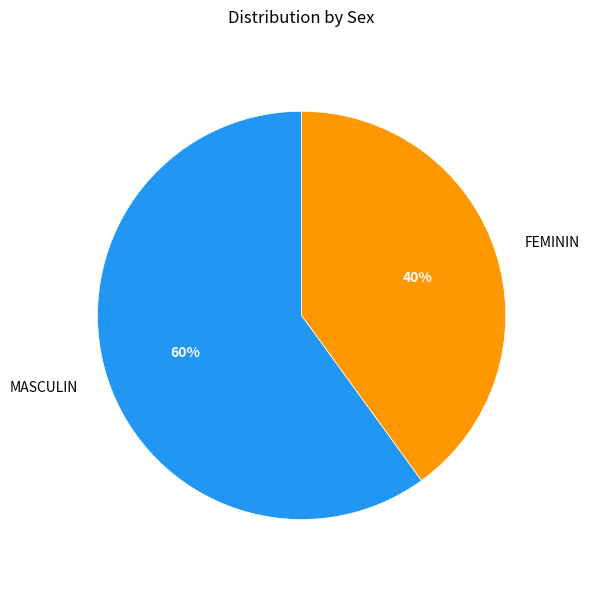

Is FEMININ the majority of the pie?

No